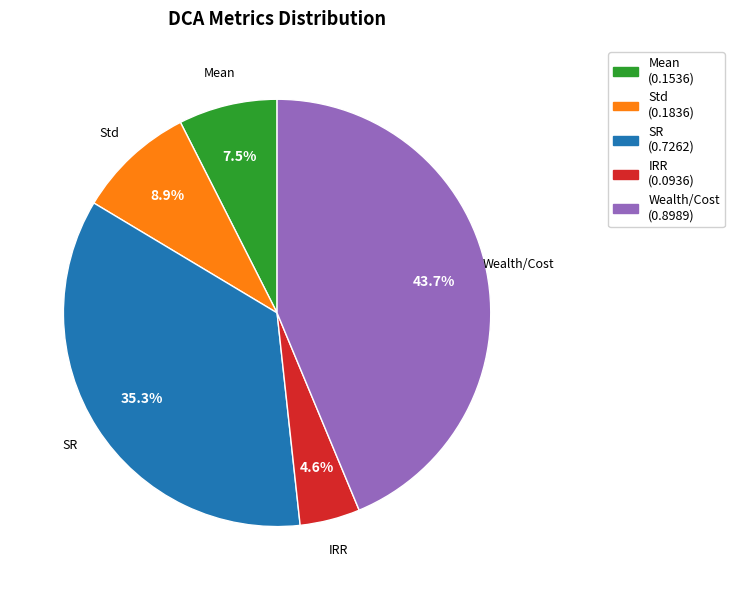

Rank the categories by value from highest to lowest.

Wealth/Cost, SR, Std, Mean, IRR